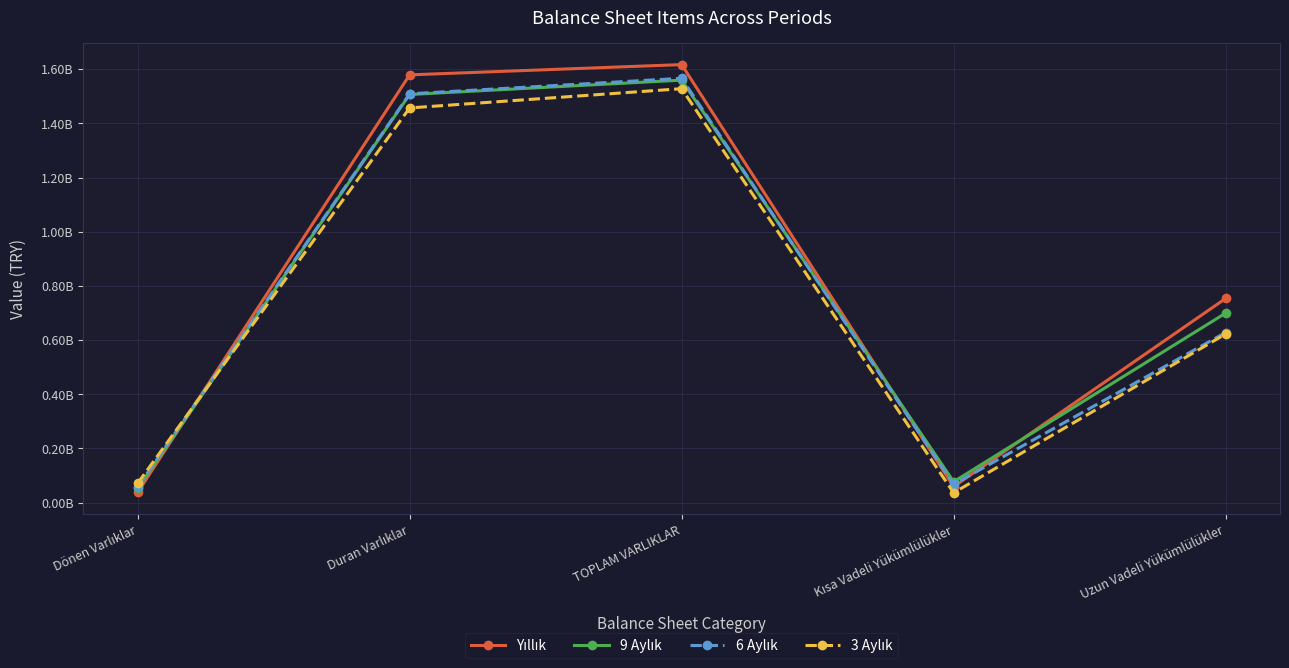

Is the value of Yıllık at Kısa Vadeli Yükümlülükler greater than the value of 6 Aylık at Duran Varlıklar?

No